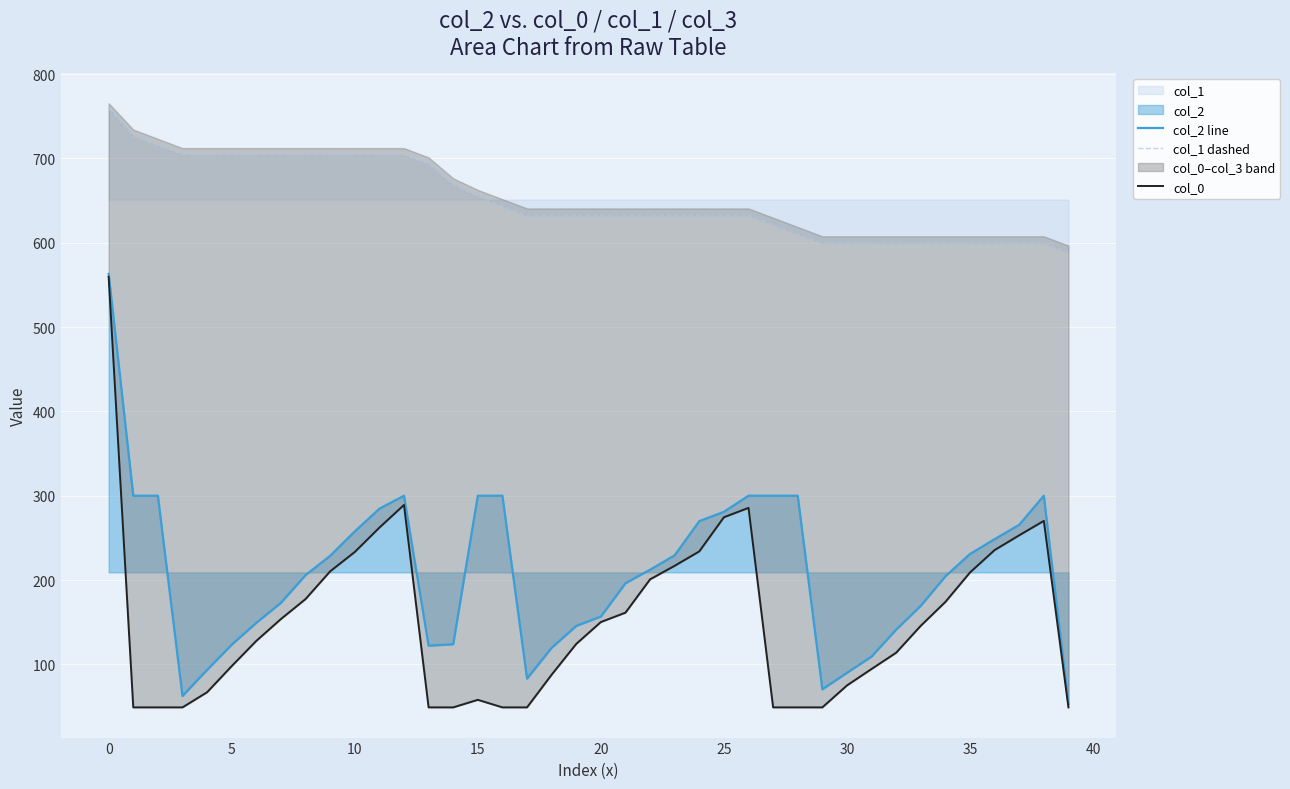

True or false: col_1 dashed and col_2 line cross at least once.

False